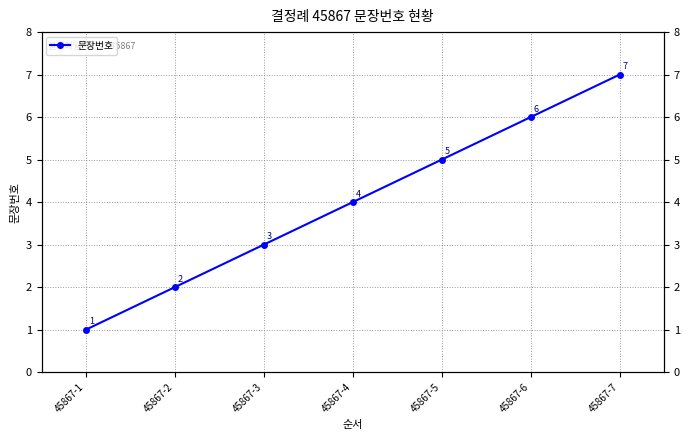

How many lines are shown in the chart?

1